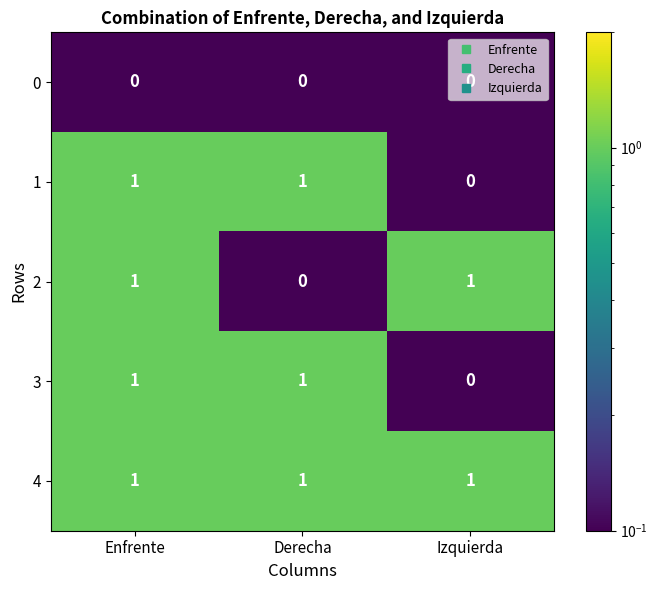

The 0 series shows 0 at Enfrente. True or false?

True